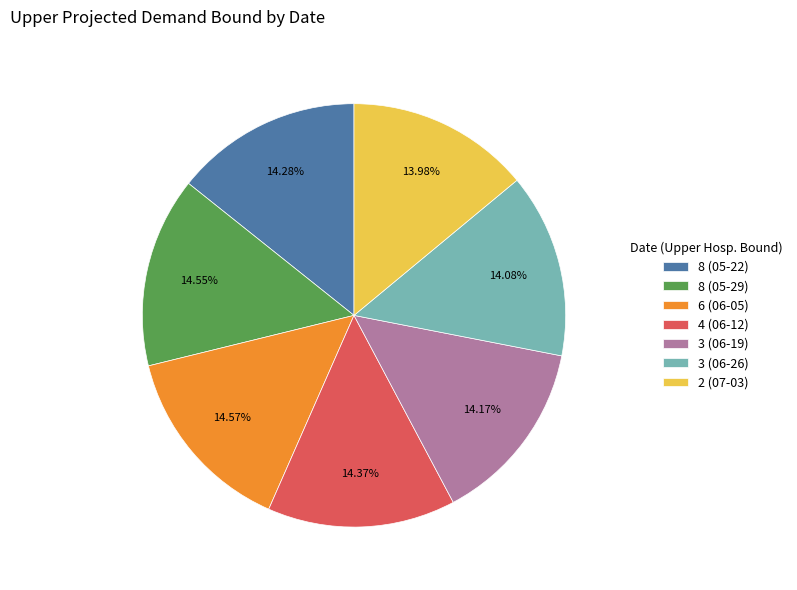

Does 4 (06-12) account for over 50% of the chart?

No